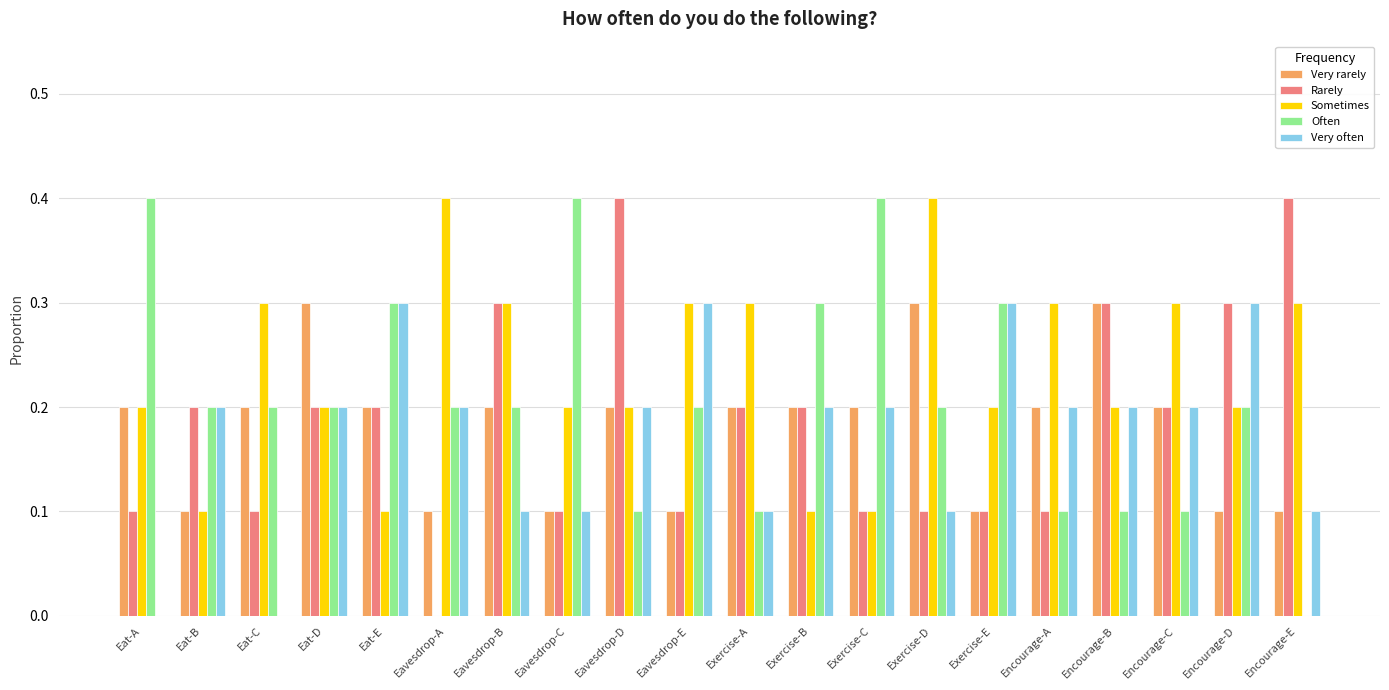

How many series are shown in this chart?

5